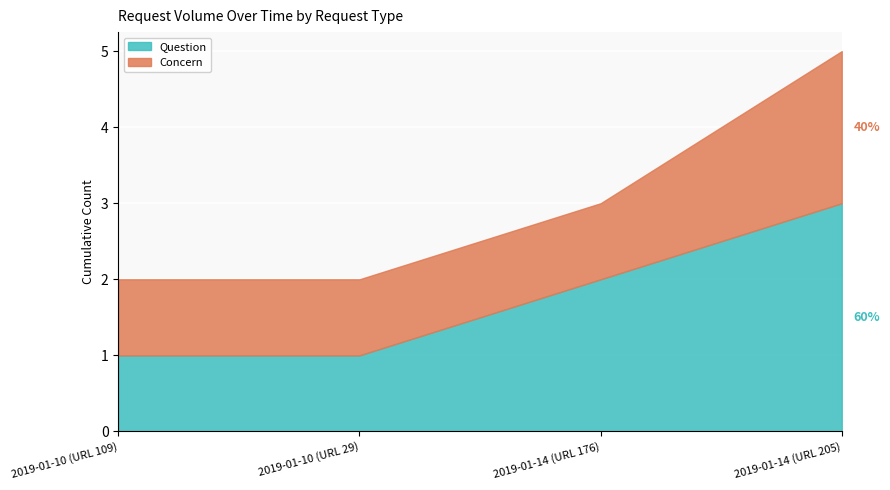

What is the total value across all series at 2019-01-14 (URL 205)?

5